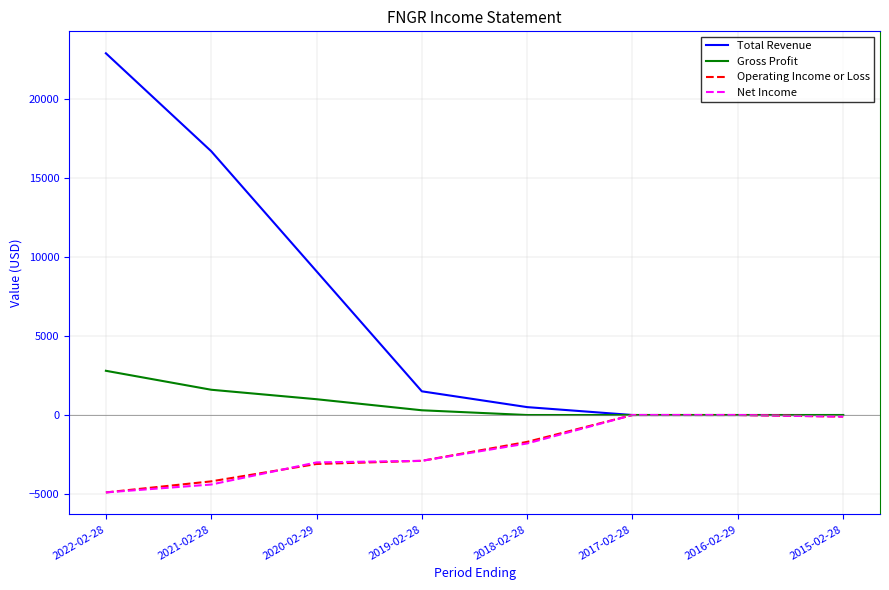

Between 2022-02-28 and 2015-02-28, which series saw the biggest shift?

Total Revenue